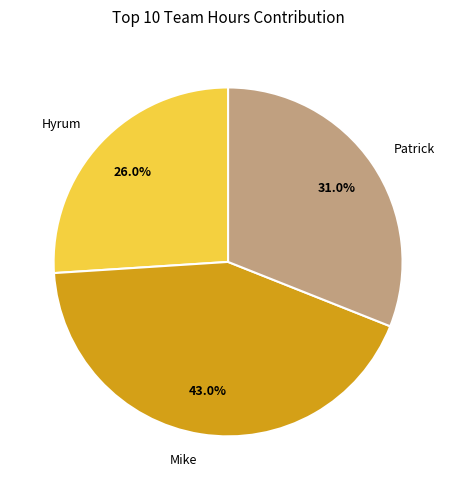

To the nearest percent, what percentage of the pie is Patrick?

31%